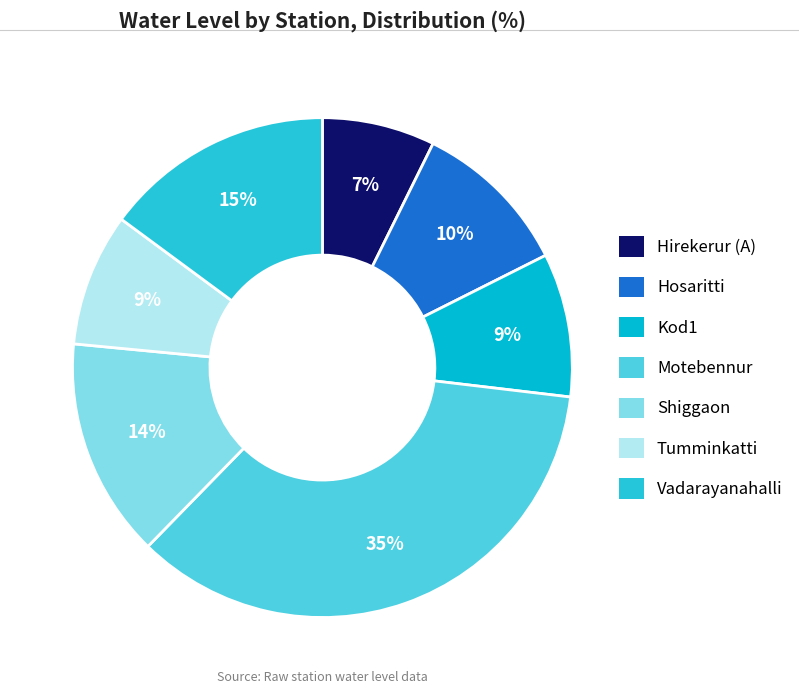

To the nearest percent, what percentage of the pie is Hosaritti?

10%